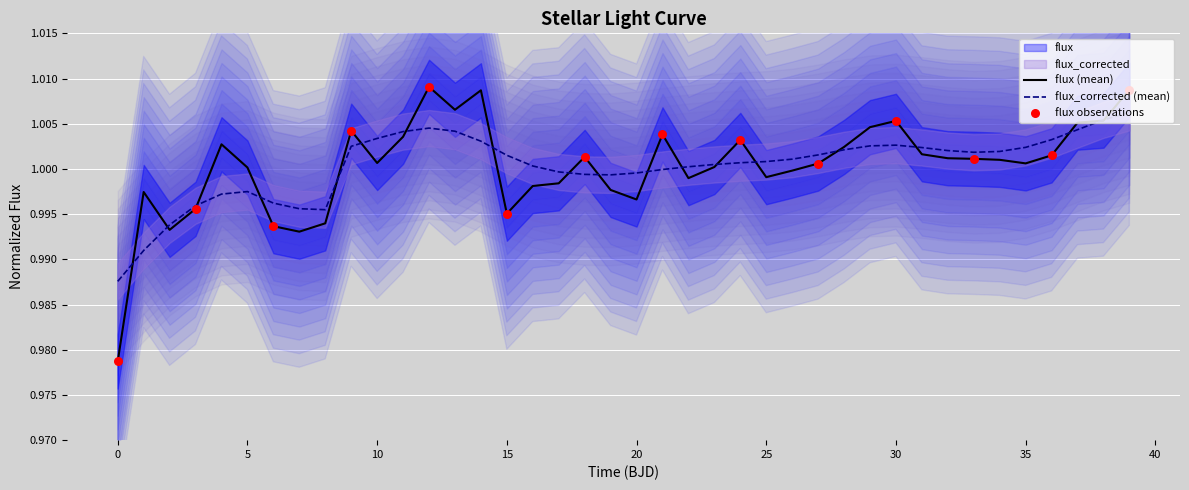

At which category is the sum across all series the highest?

39